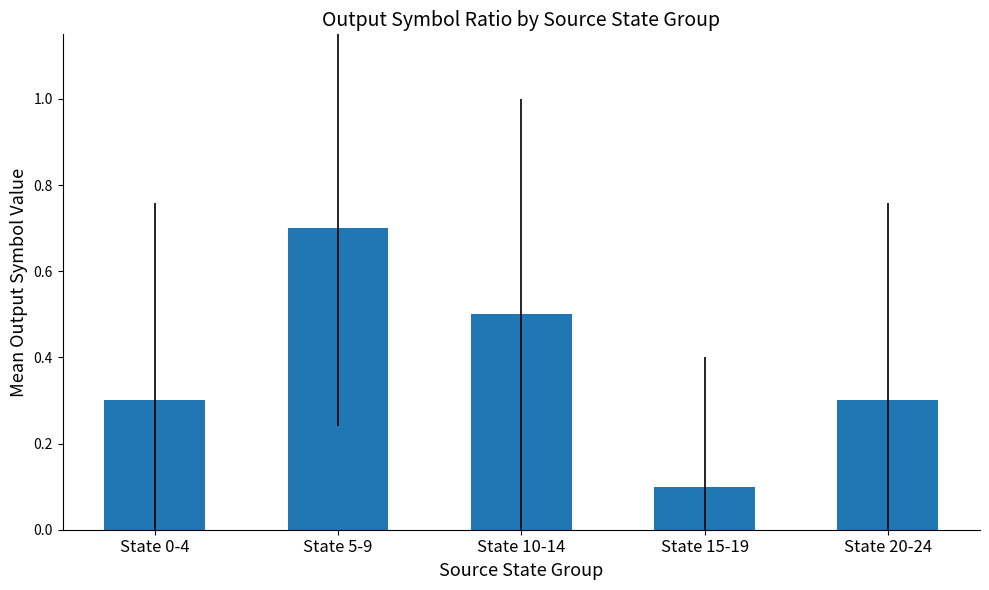

What is the label of the 5th bar from the right?

State 0-4